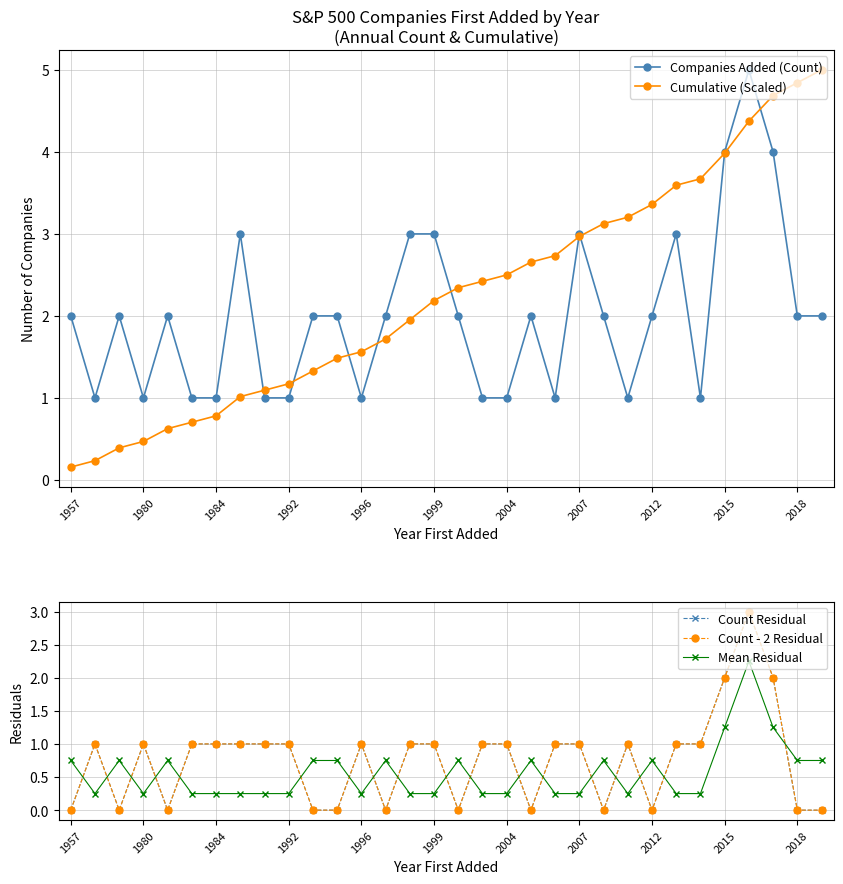

What is the maximum value for Cumulative (Scaled)?

5.0